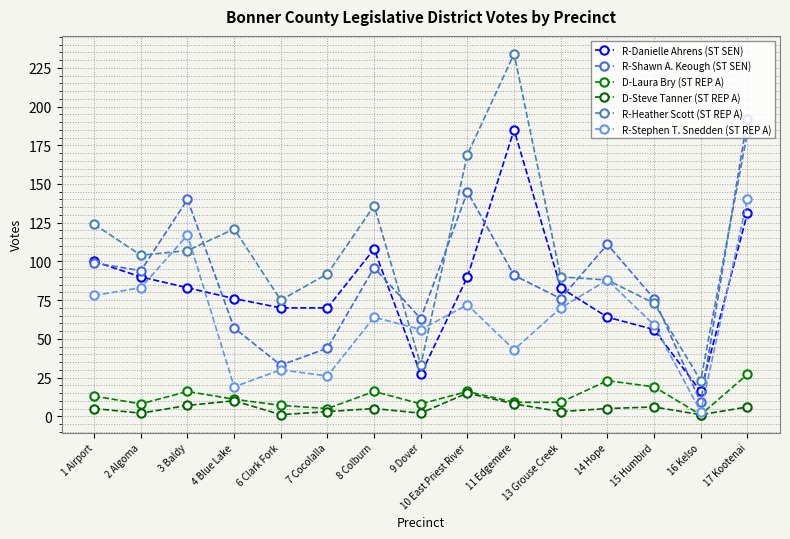

Does the chart have visible grid lines?

Yes